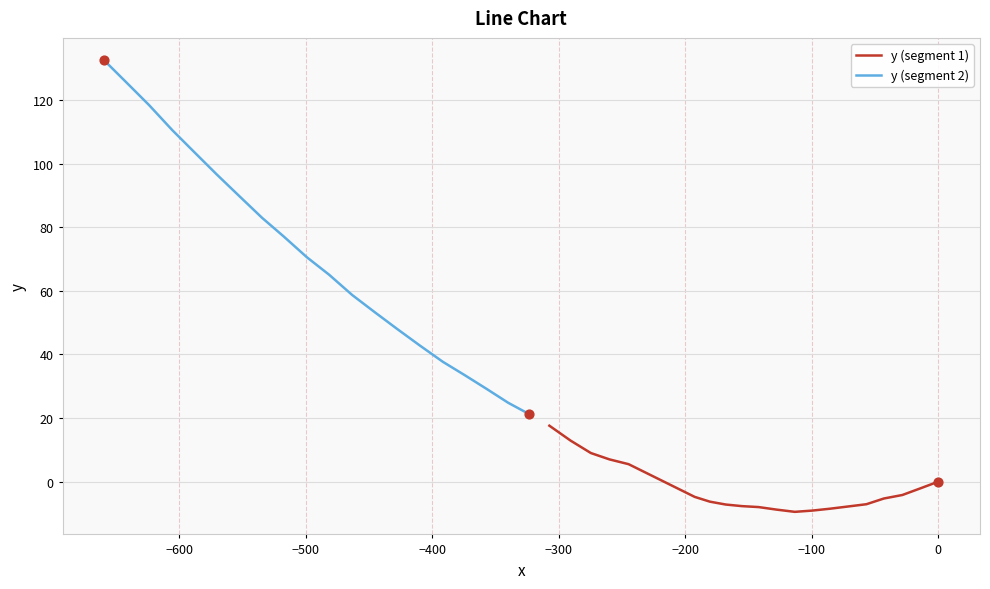

Which series has the largest total across all categories?

y (segment 2)